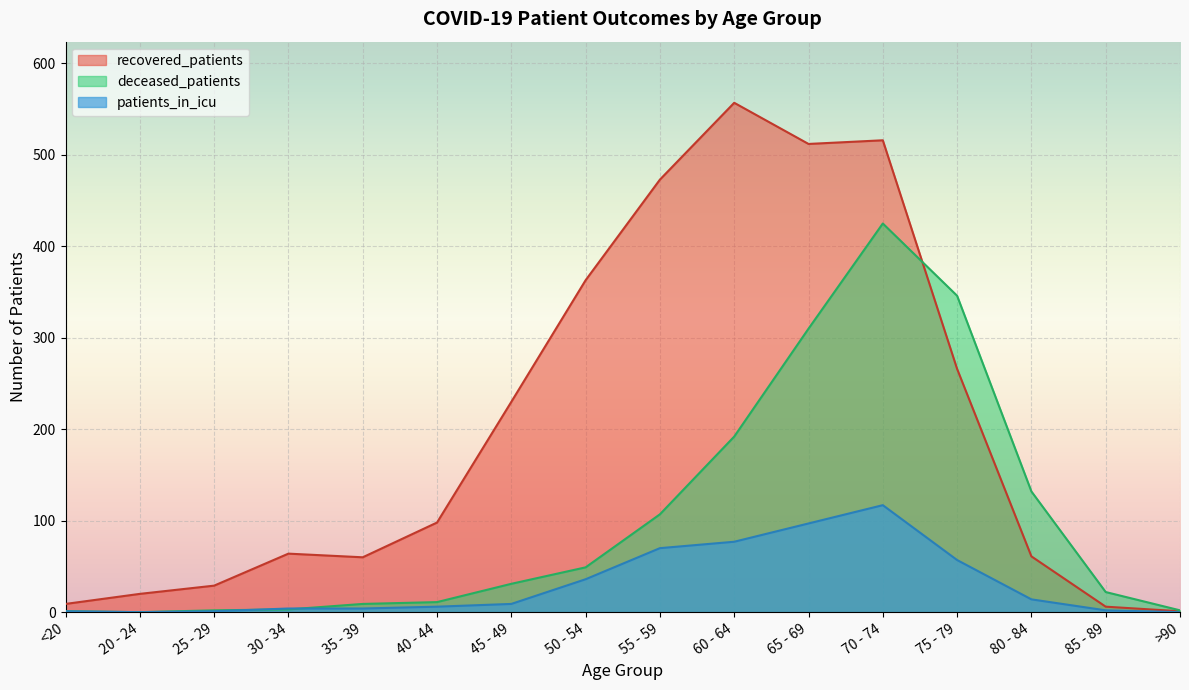

At how many categories does at least one series exceed 469?

4